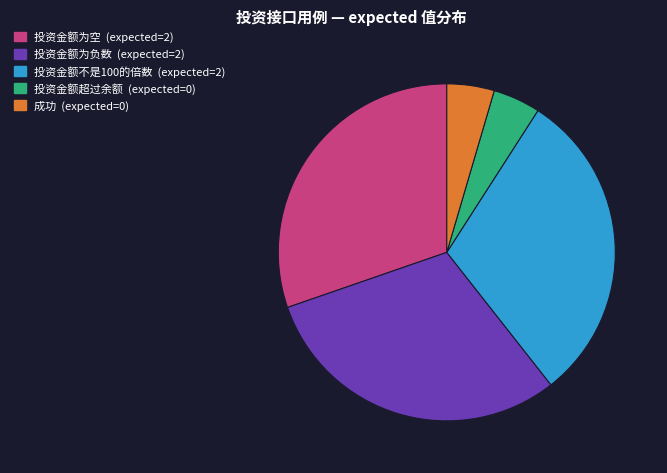

Does any single category account for the majority?

No